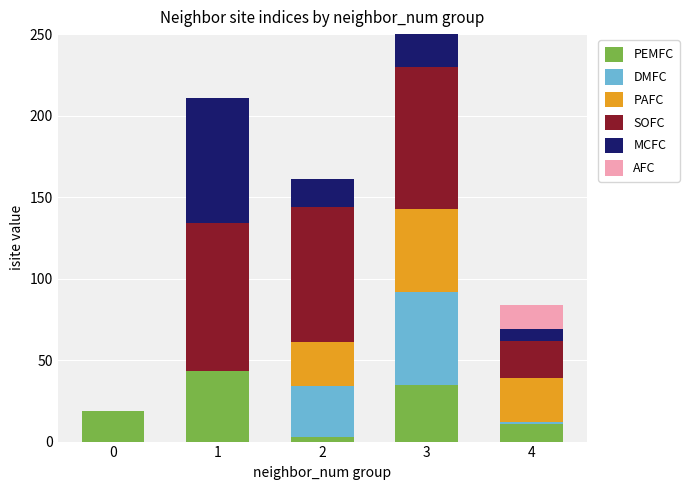

True or false: AFC has a value of 0 at 0.

True